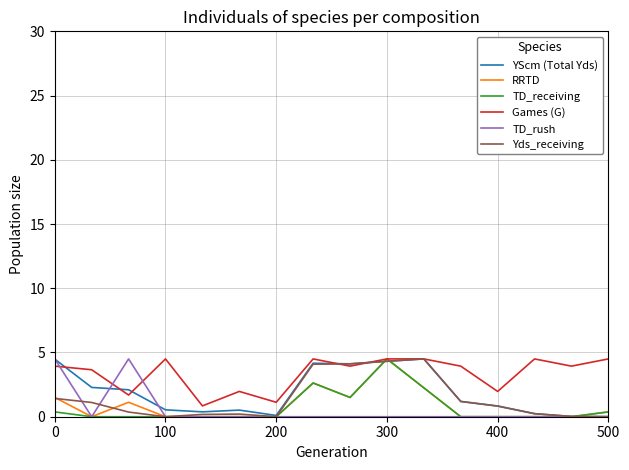

Which series has the largest total across all categories?

Games (G)